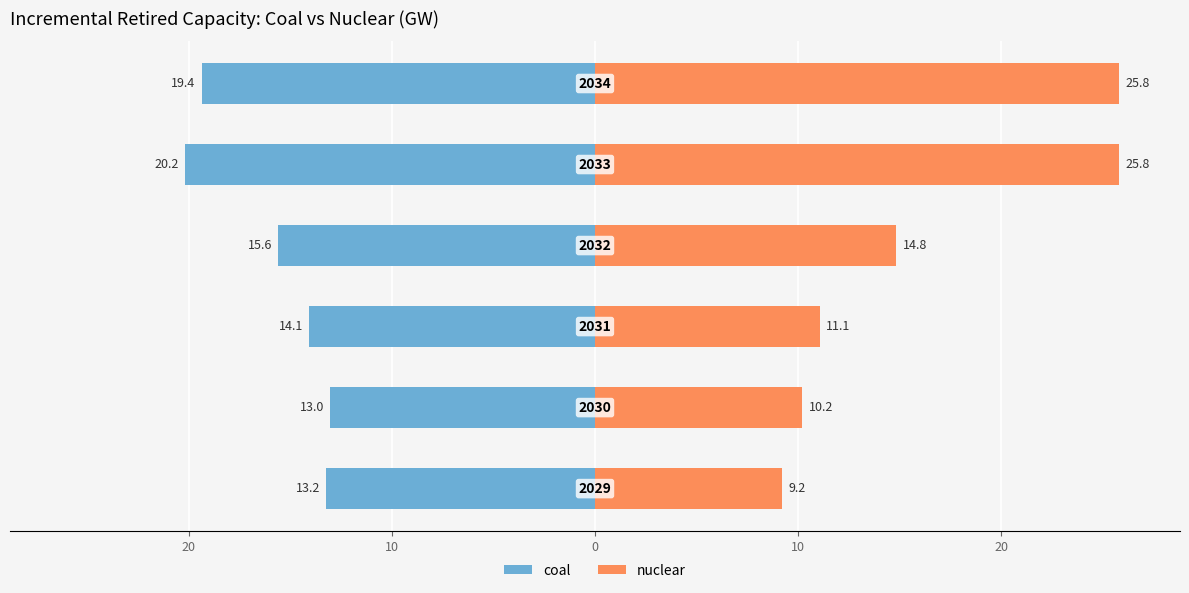

True or false: nuclear has a value of 3.0 at 0.

False